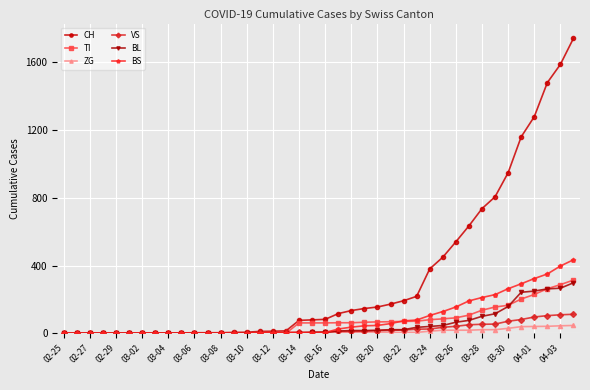

Which series has the largest total across all categories?

CH